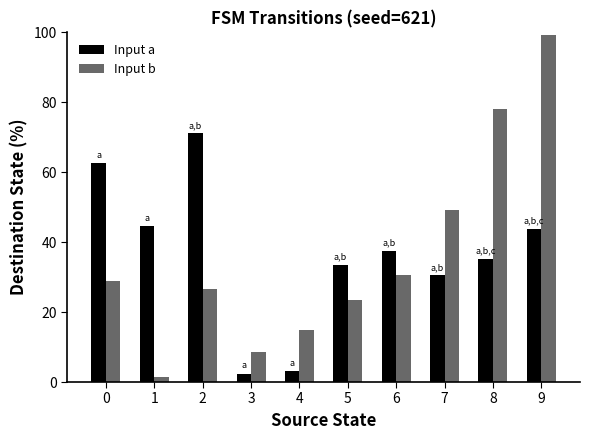

What is the difference between the Input a values at 1 and 6?

7.0